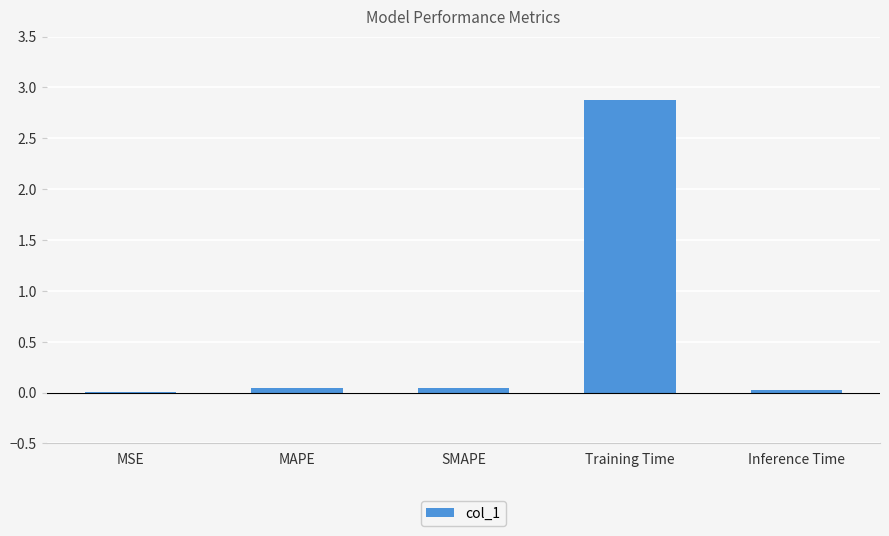

True or false: the data shows 0.0 at MAPE.

True